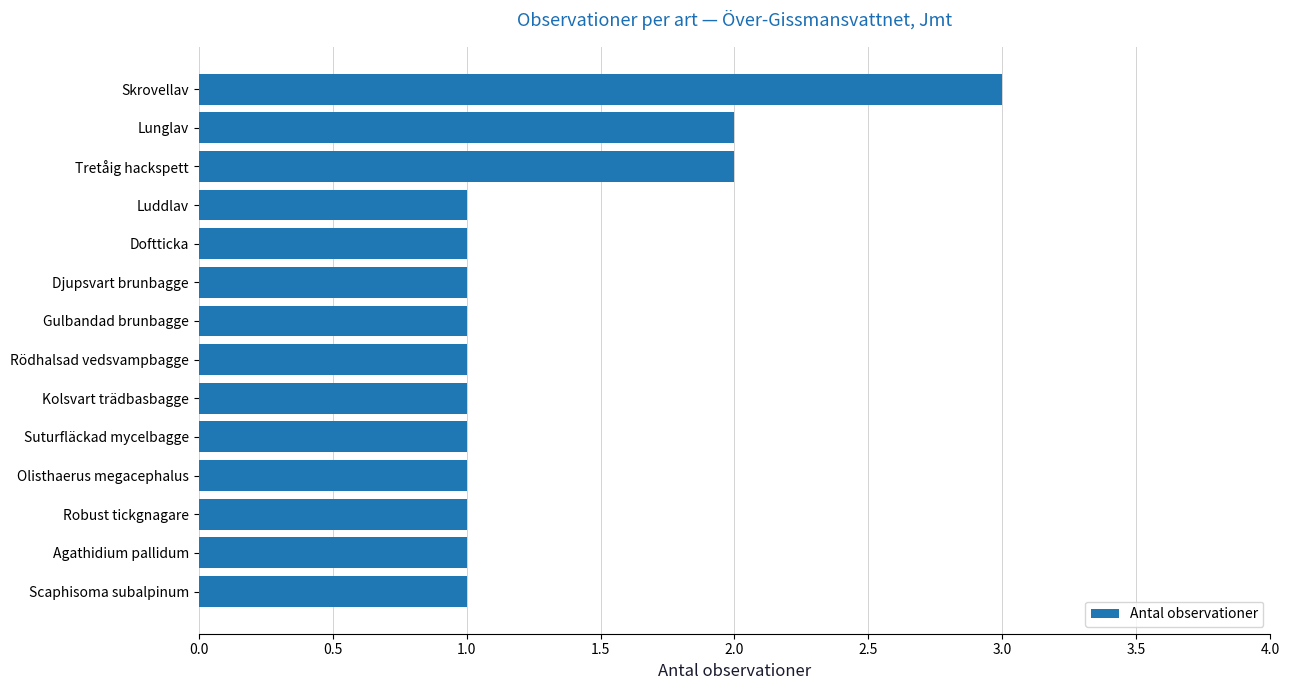

Approximately how many times larger is the value at Kolsvart trädbasbagge compared to Gulbandad brunbagge?

1.0